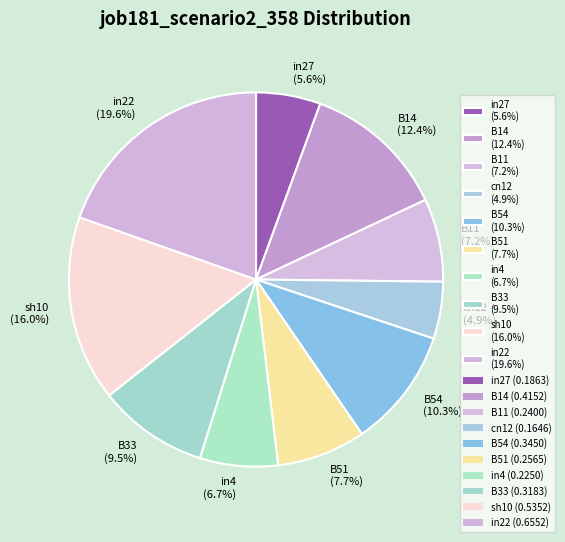

What is the largest slice in the pie chart?

in22 (19.6%)